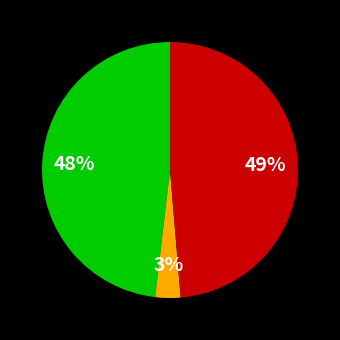

To the nearest percent, what is the average slice percentage?

33%